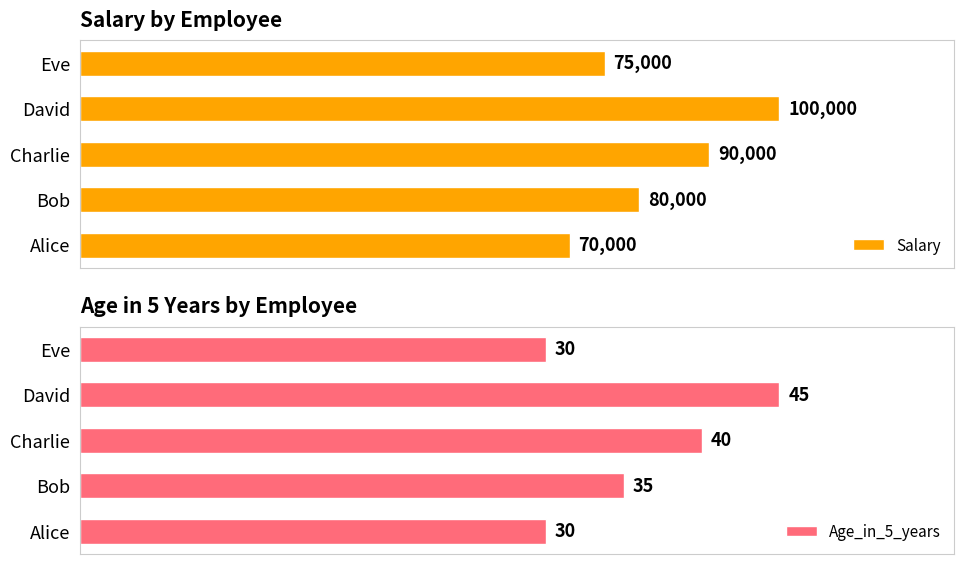

How many values in the Age_in_5_years series are below 35?

2